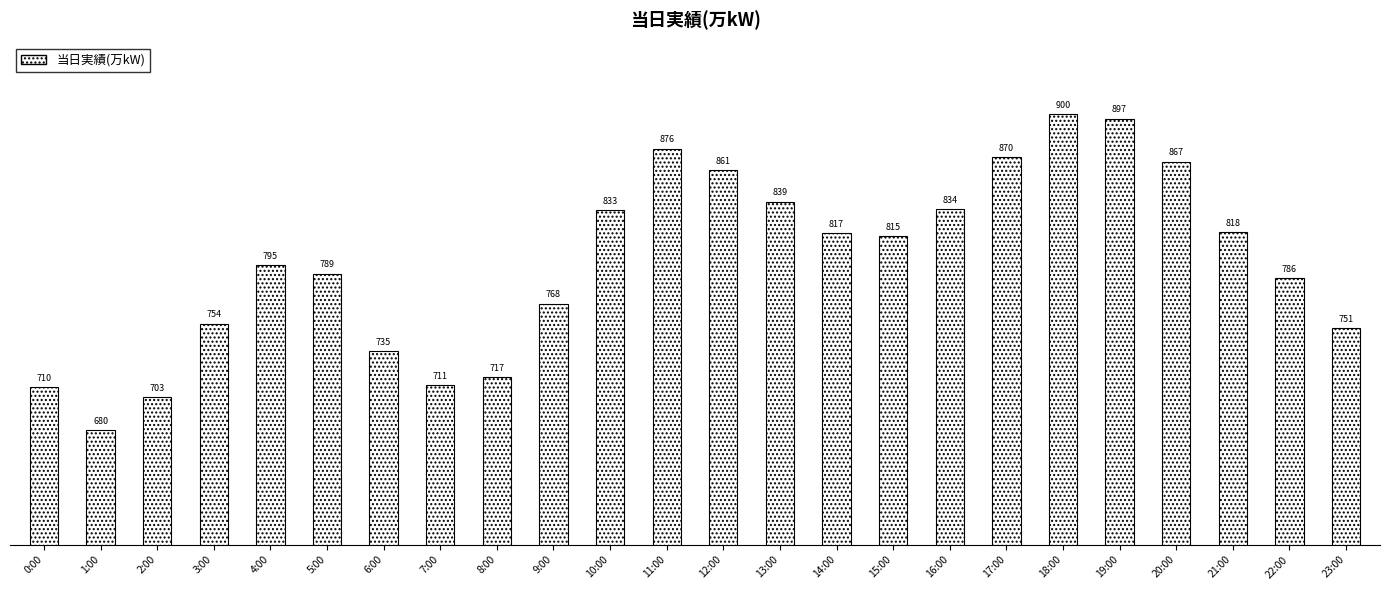

What is the difference between the values at 5:00 and 14:00?

28